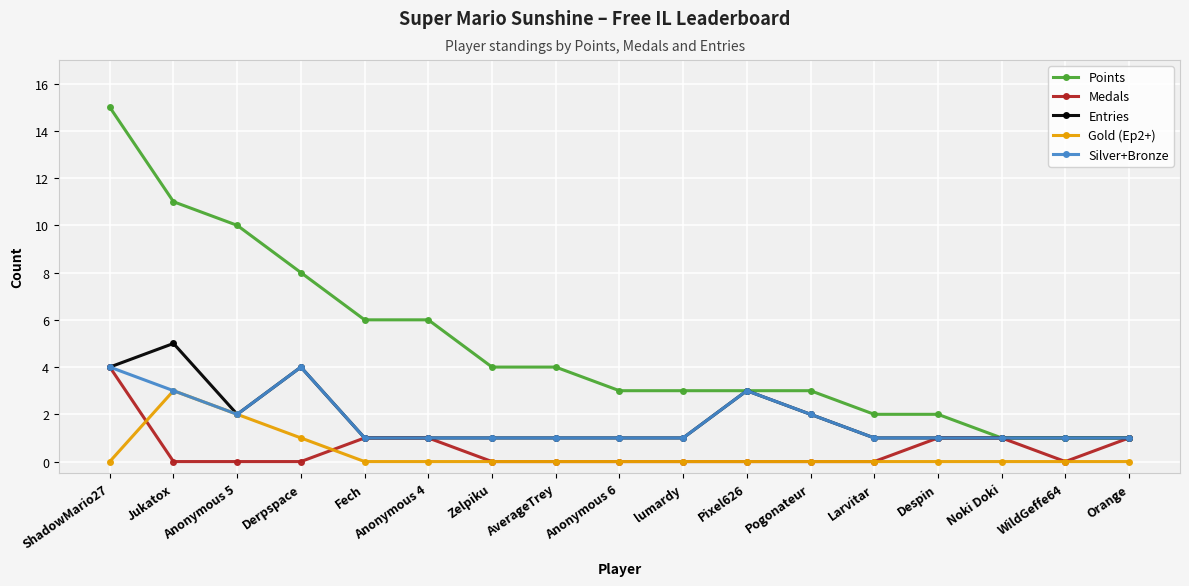

Is this an area chart (filled region under the line)?

No